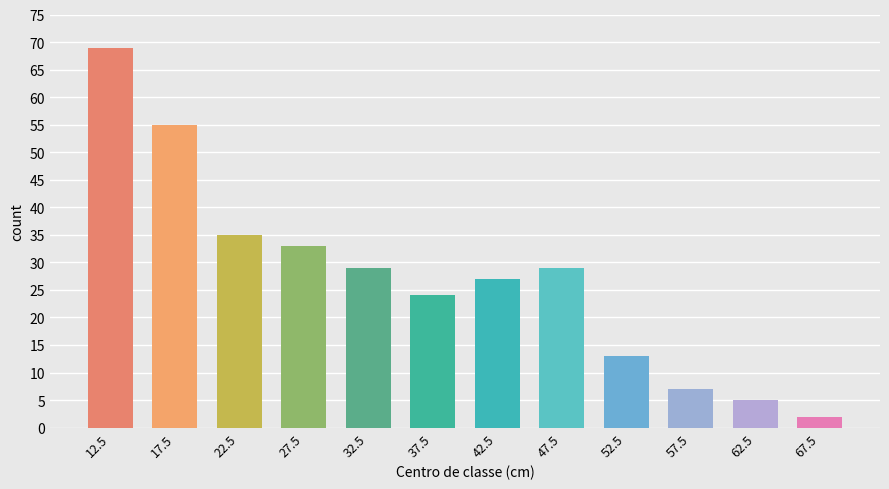

What is the label of the 11th bar from the left?

62.5